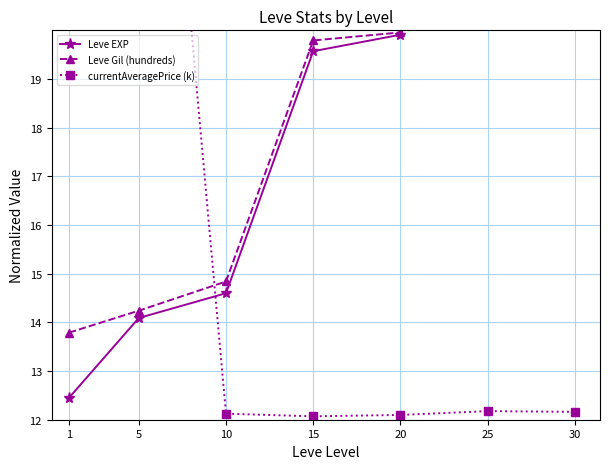

What is the average value of the currentAveragePrice (k) series?

17.3